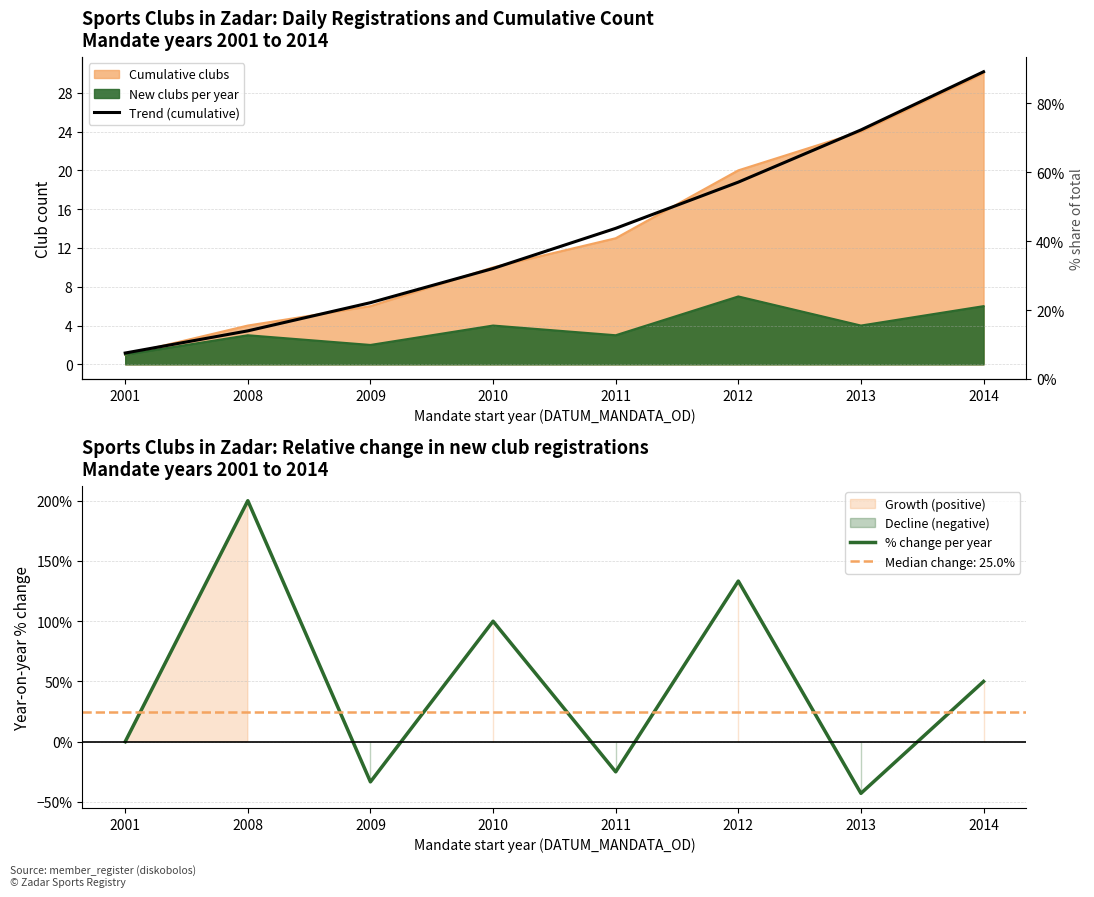

At 2011, list the series in order from largest to smallest.

Trend (cumulative), % change per year